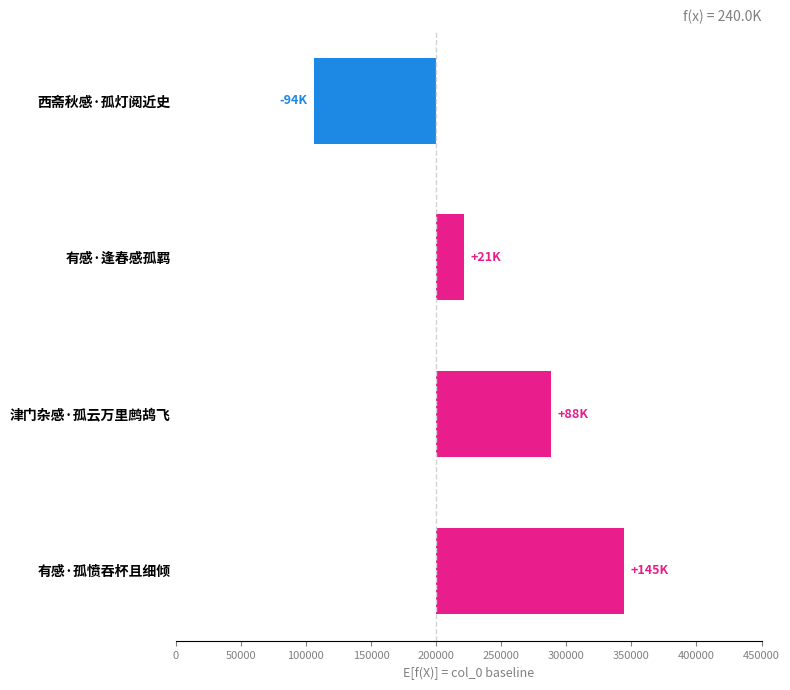

The value at 津门杂感·孤云万里鹧鸪飞 is 128400. True or false?

False